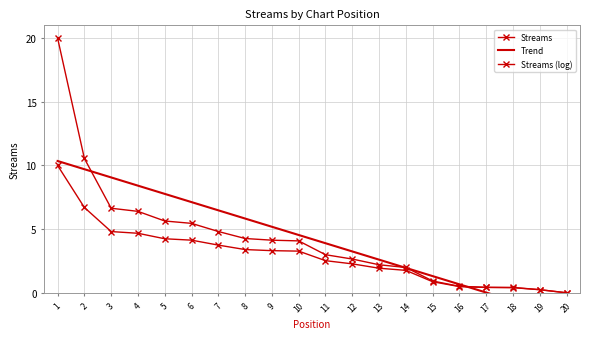

True or false: Trend has a value of 5.8 at 8.

True